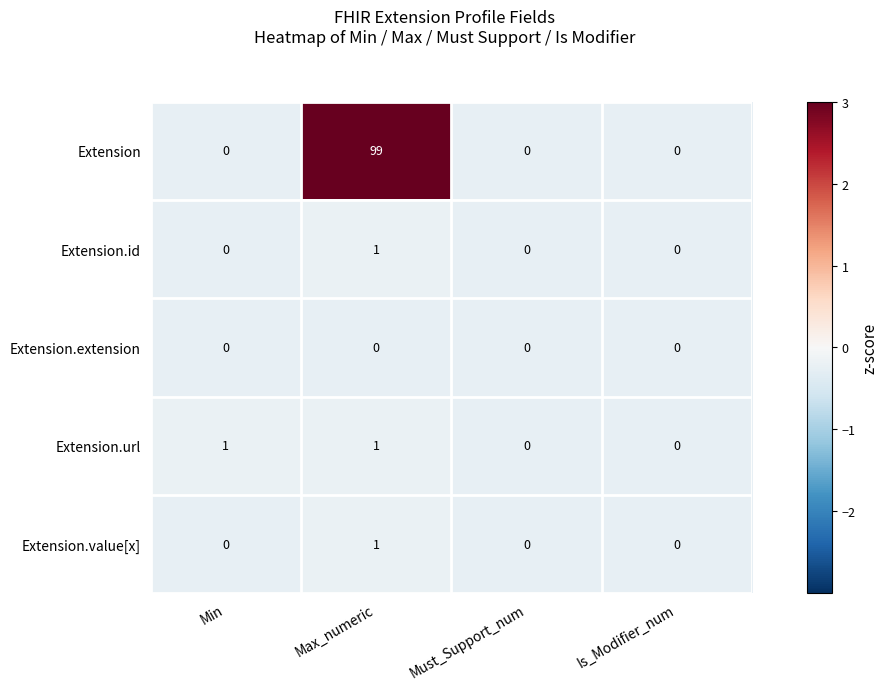

What is the spread (max minus min) of values at Max_numeric?

99